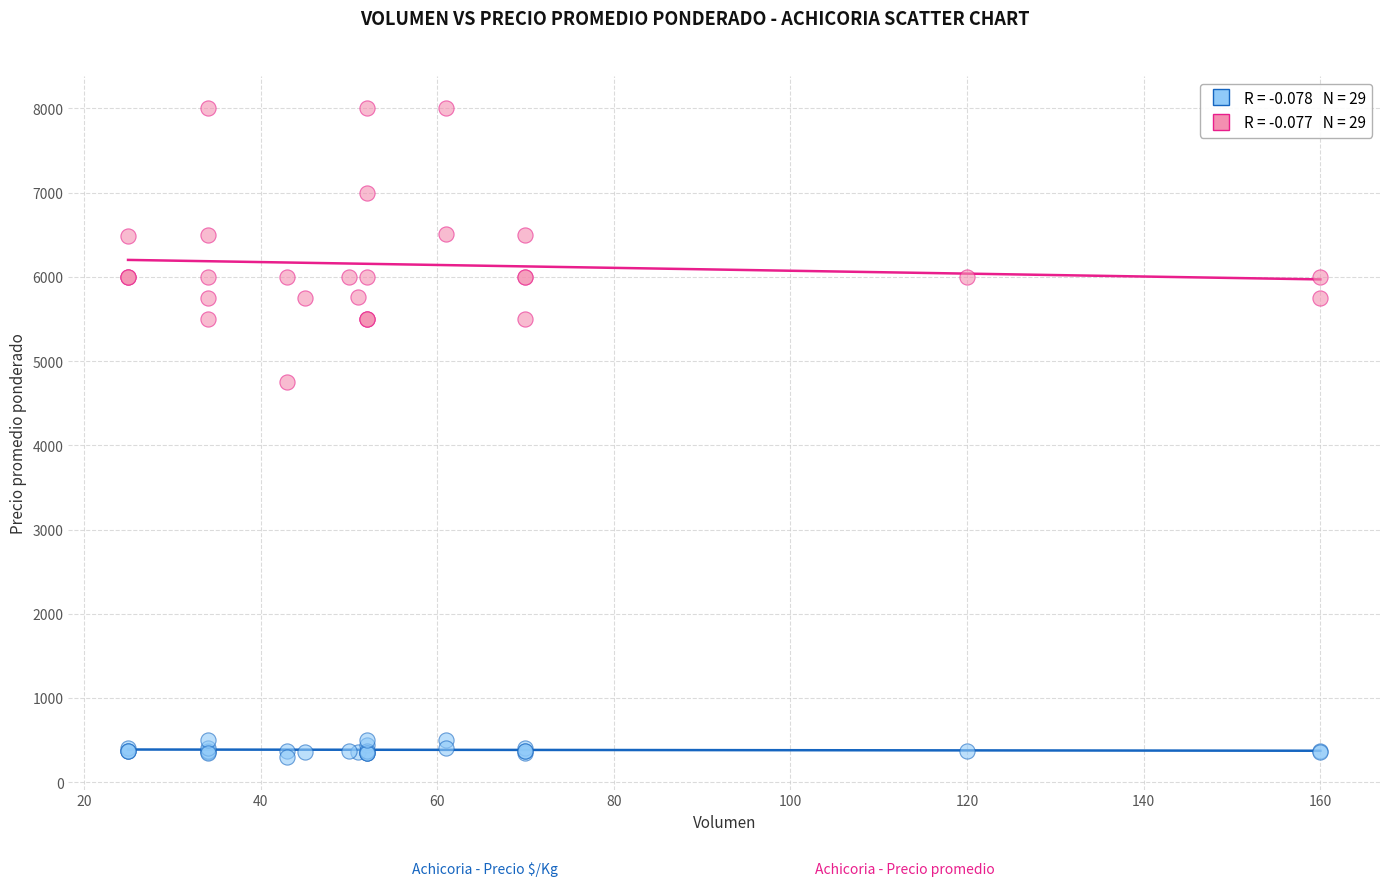

Across all series, what Y value is closest to 4148?

4756